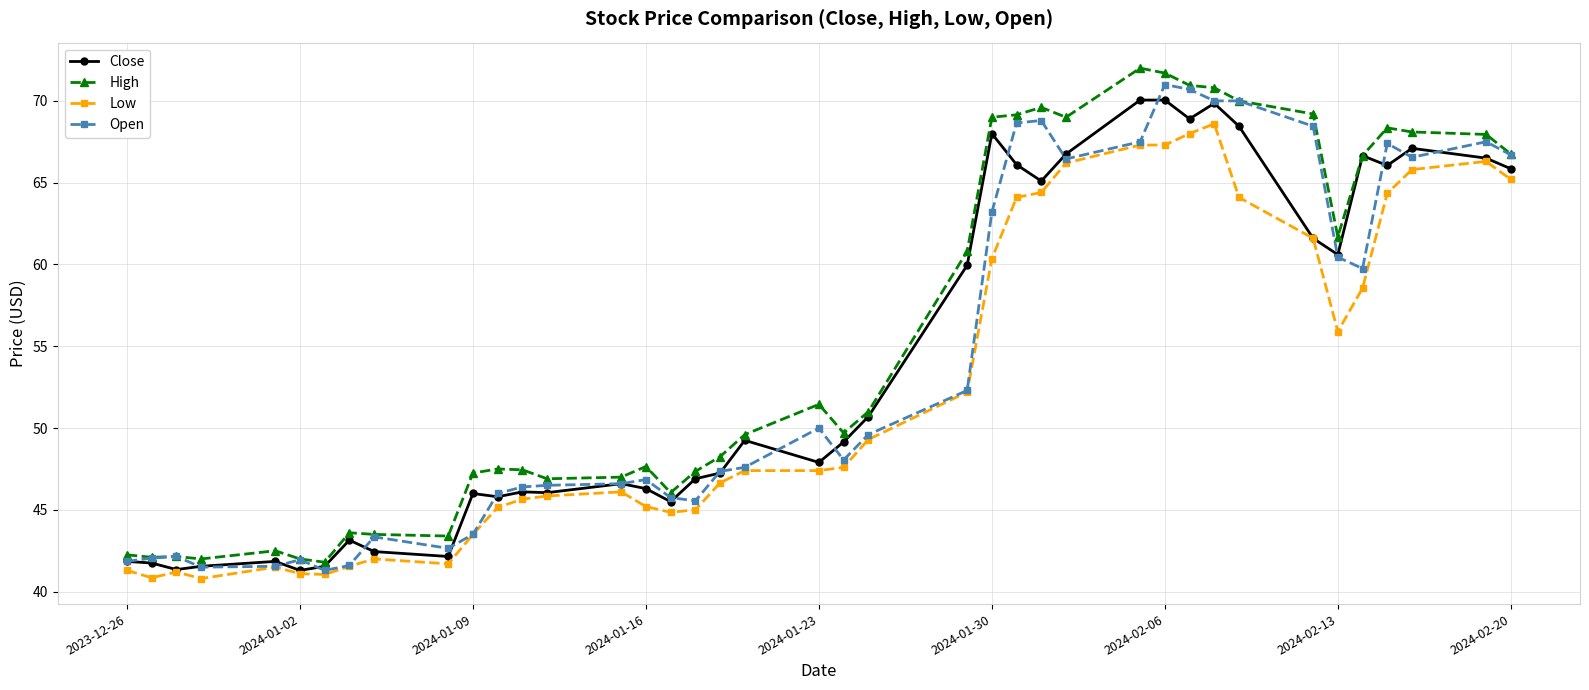

Rank the series by their maximum value, from lowest to highest.

Low, Close, Open, High